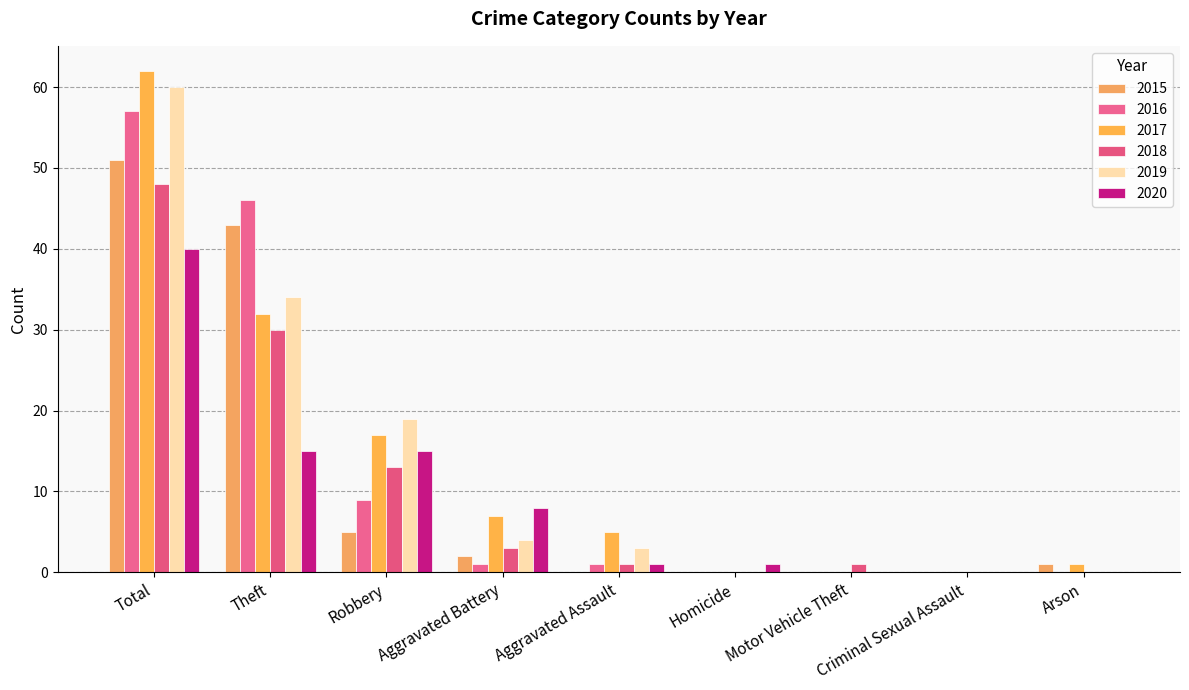

What is the difference between the 2016 values at Motor Vehicle Theft and Aggravated Assault?

1